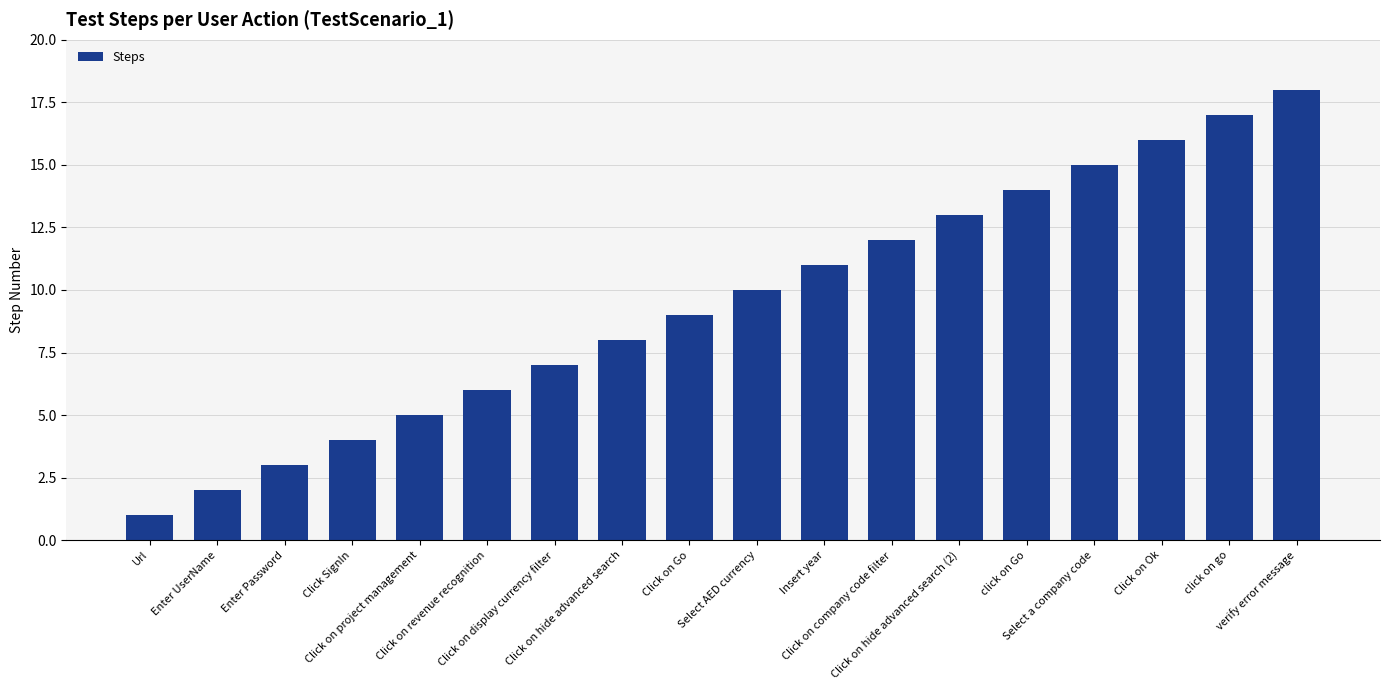

What is the approximate value at click on go, to the nearest 5?

15